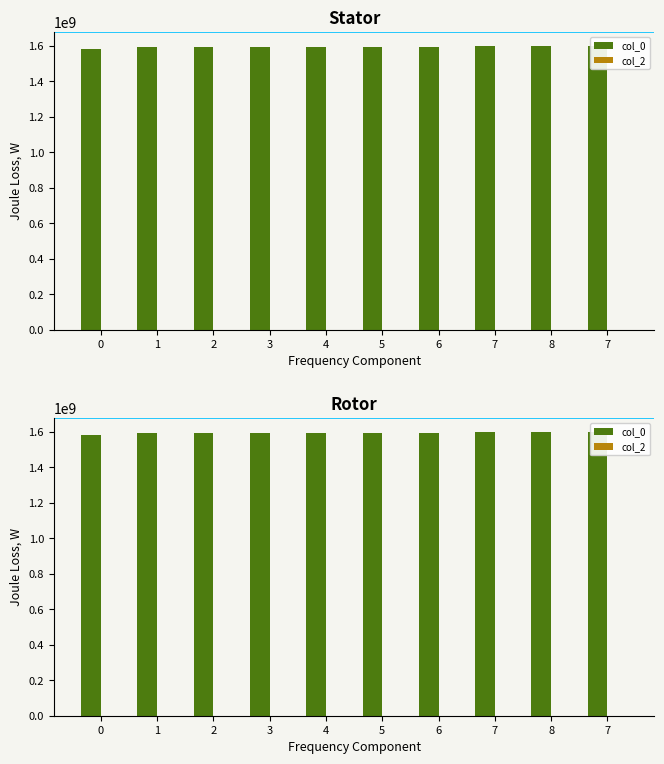

How many groups of bars are there?

10